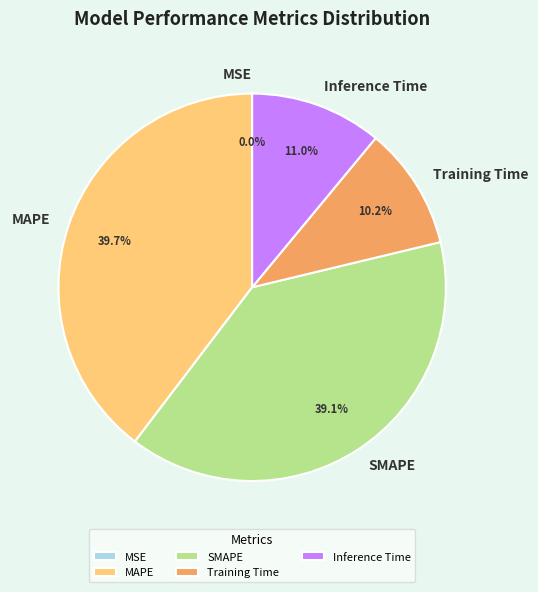

Does Inference Time account for over 50% of the chart?

No